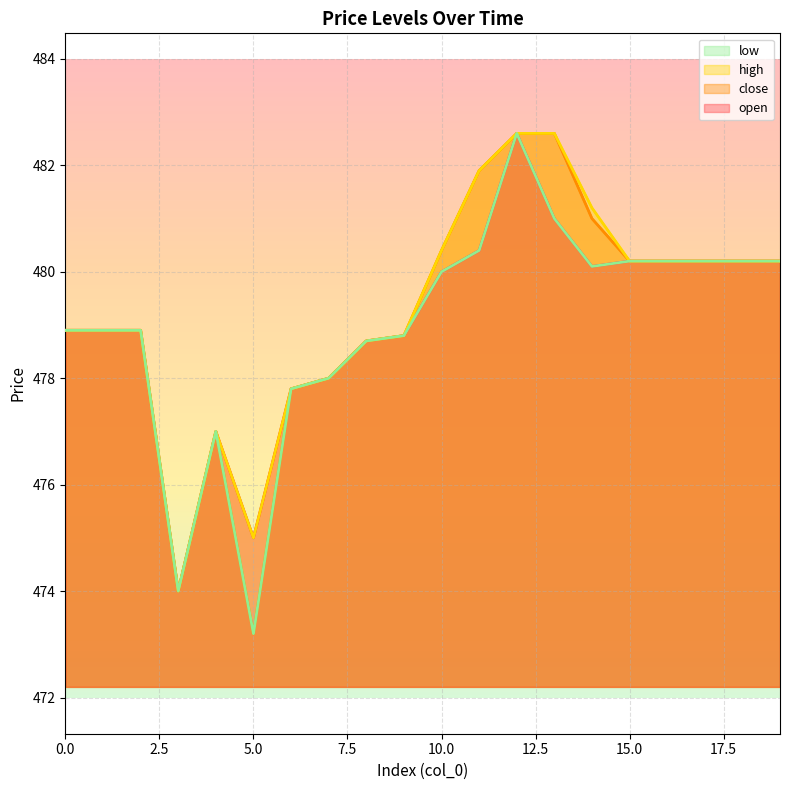

What value does the open series have at 1?

478.9